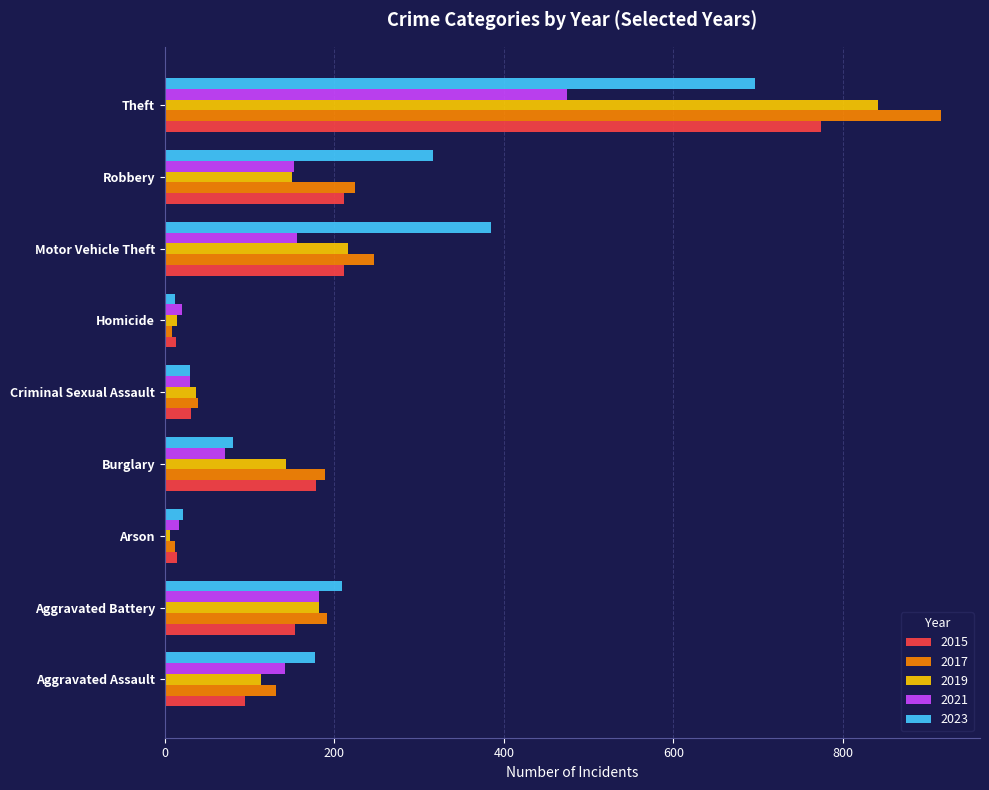

At which category is the sum across all series the highest?

Theft